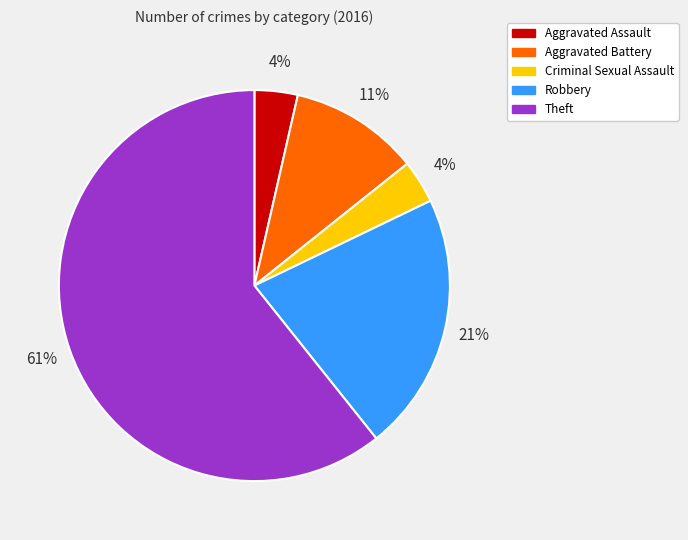

Approximately how many times larger is the value at Criminal Sexual Assault compared to Theft?

0.1